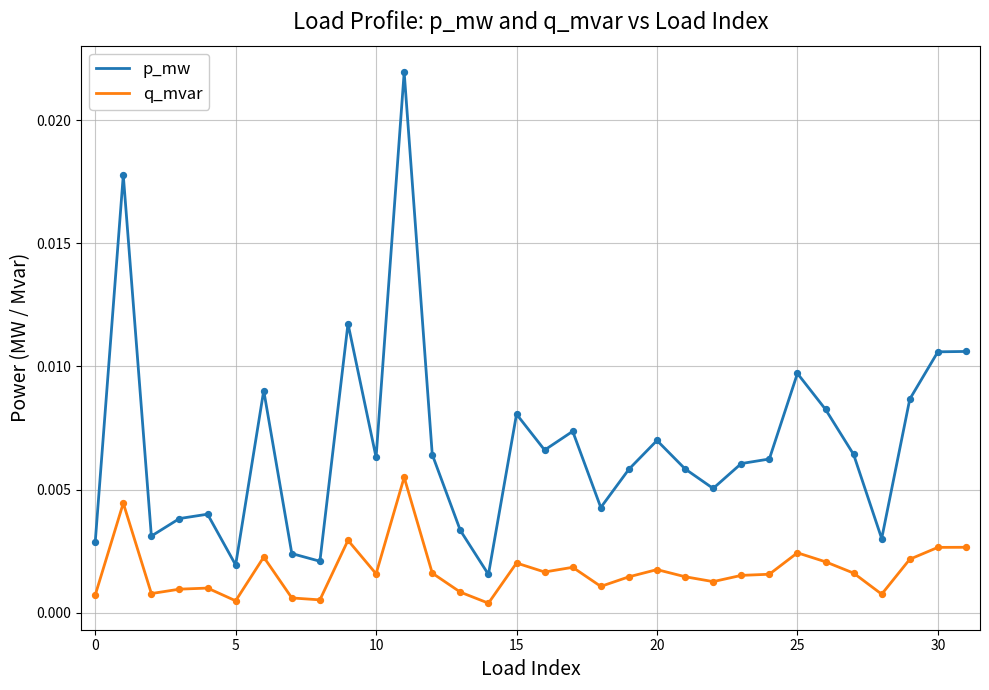

Which series has the largest range (max minus min)?

p_mw